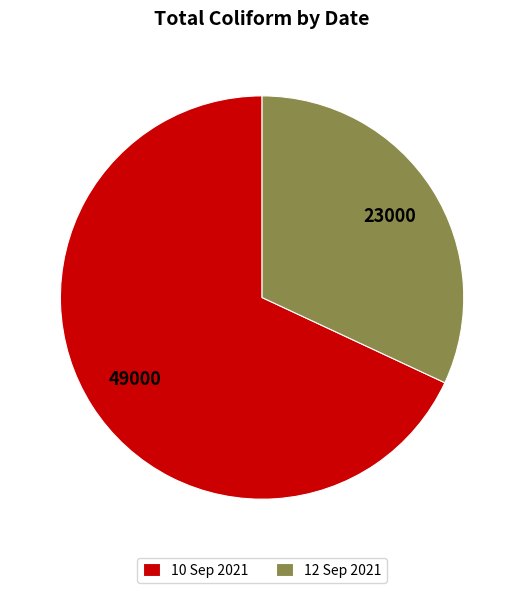

Which has a higher value, 10 Sep 2021 or 12 Sep 2021?

10 Sep 2021